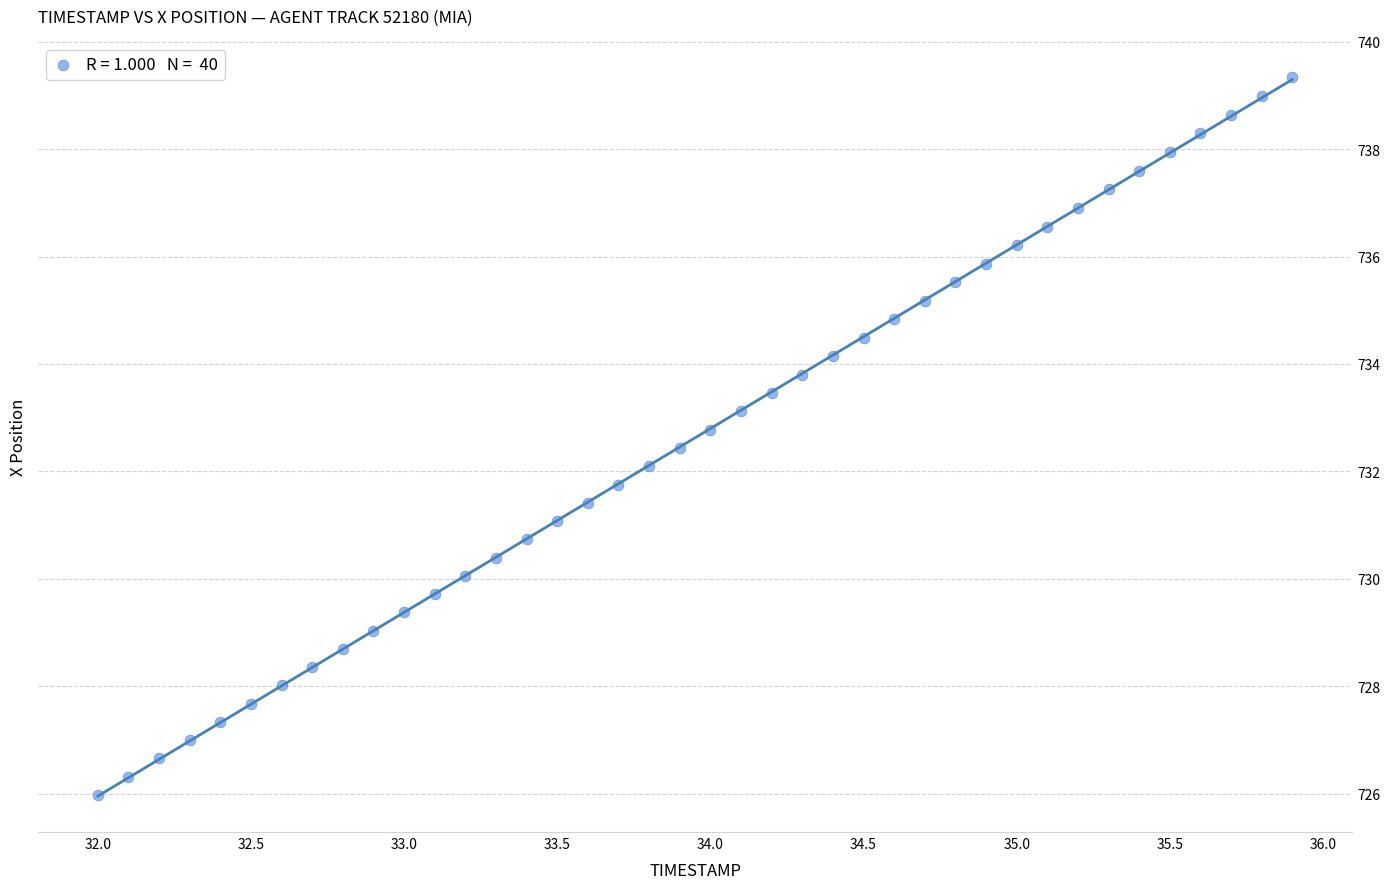

What is the range of Y values (max minus min)?

13.4